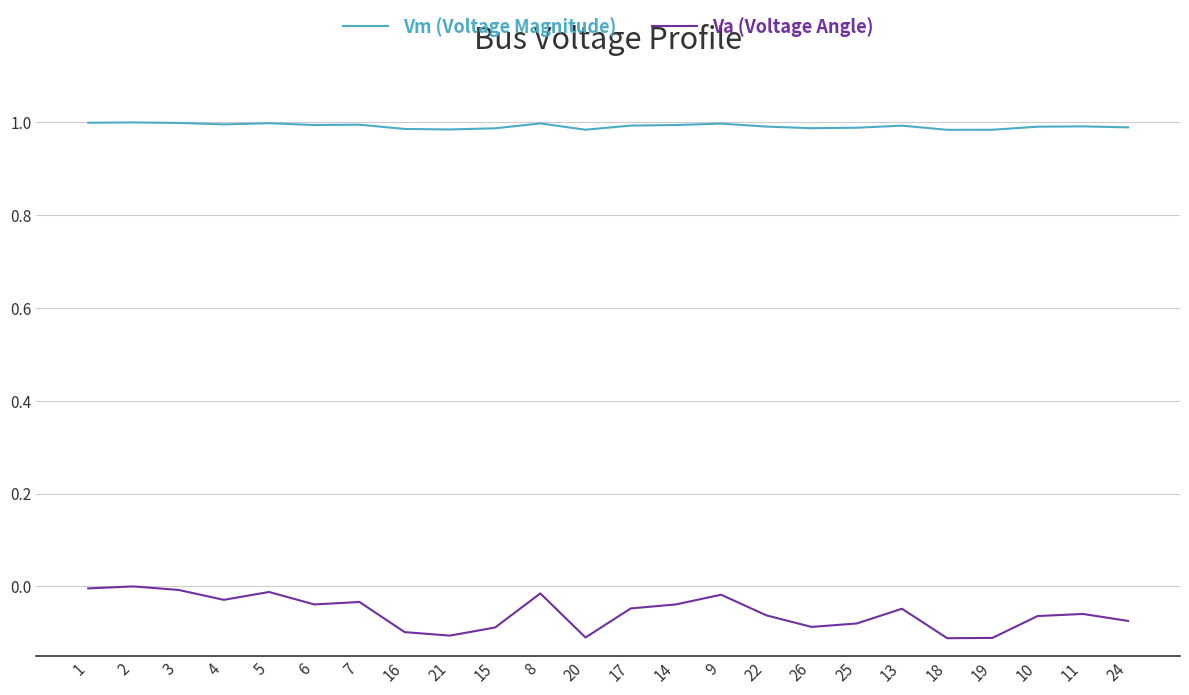

What is the spread (max minus min) of values at 20?

1.1